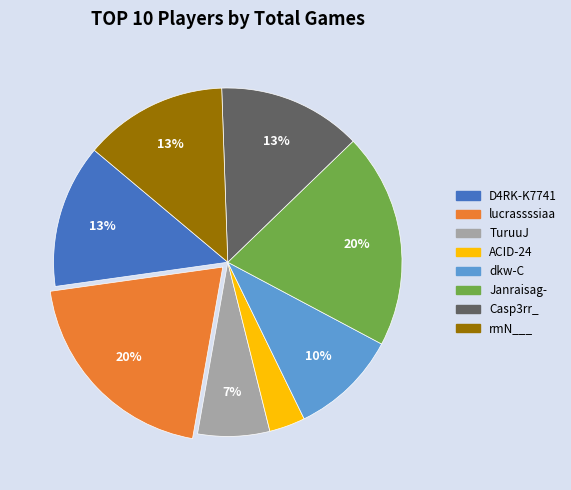

To the nearest percent, what is the difference between the largest and smallest slice percentages?

17%